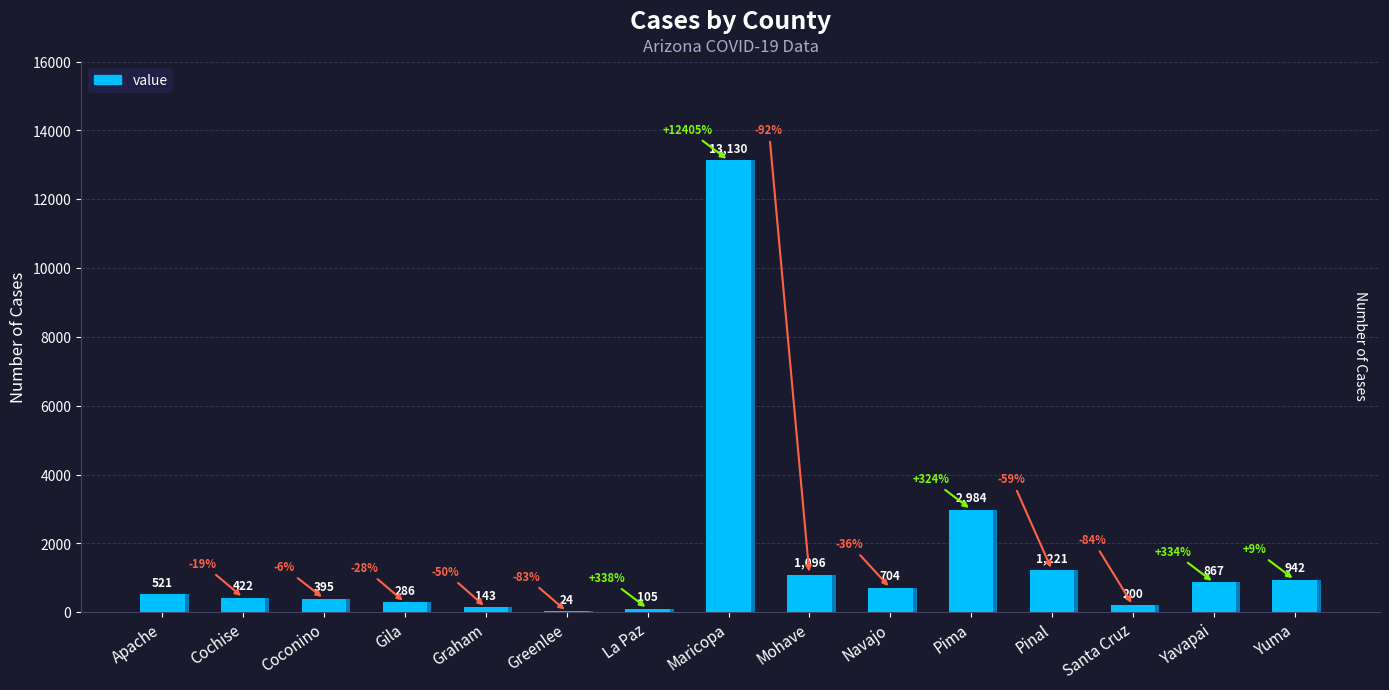

What is the label of the 3rd bar from the right?

Santa Cruz